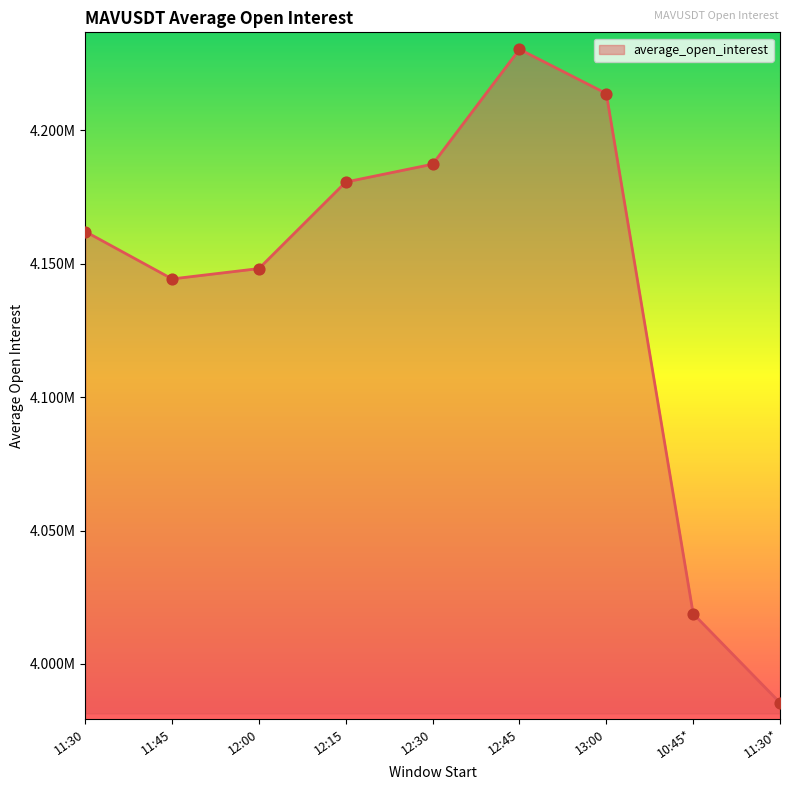

What is the change in value from 11:45 to 12:45?

+86016.5